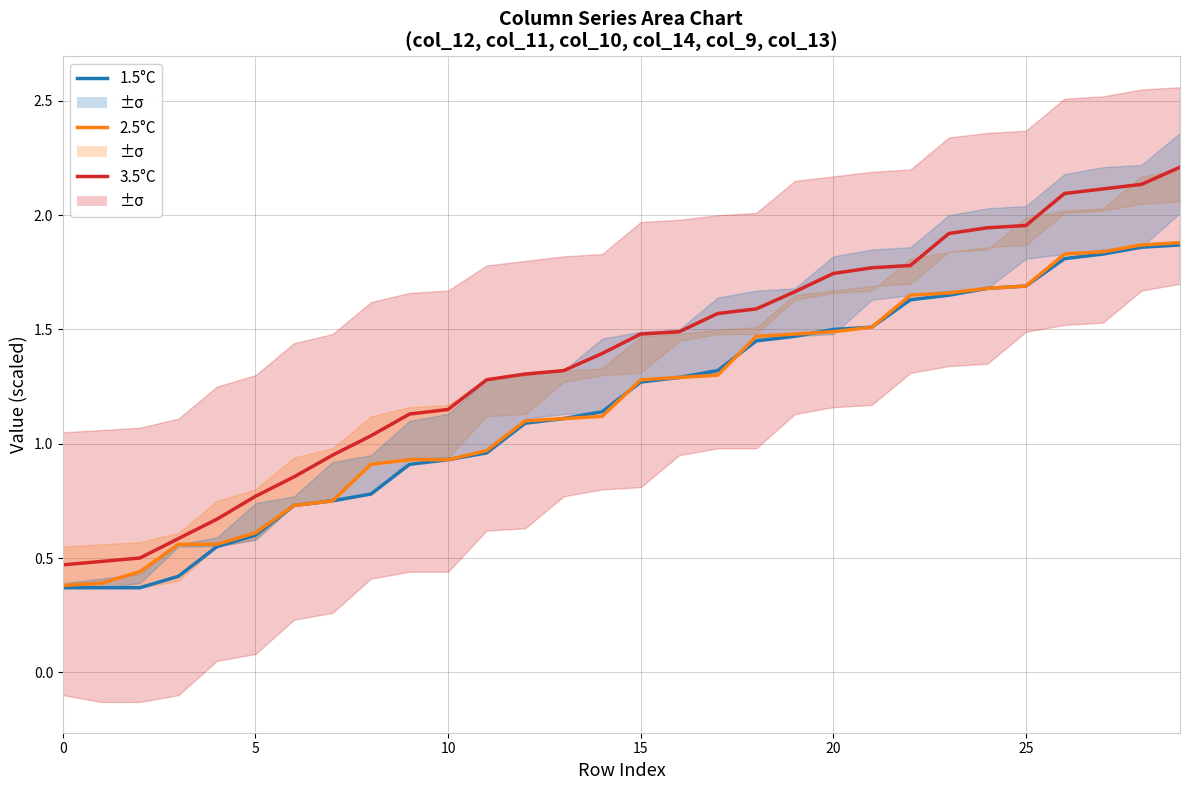

What is the label of the 20th point from the right?

10